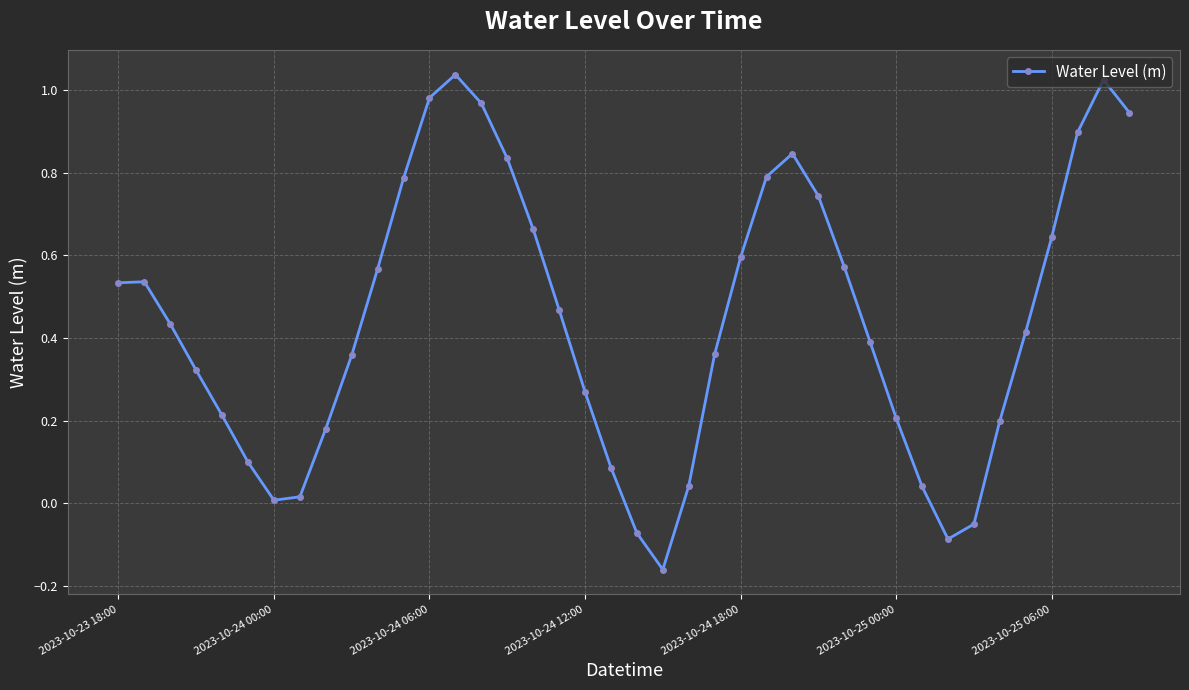

How many points are lower than both their immediate neighbors (excluding endpoints)?

3